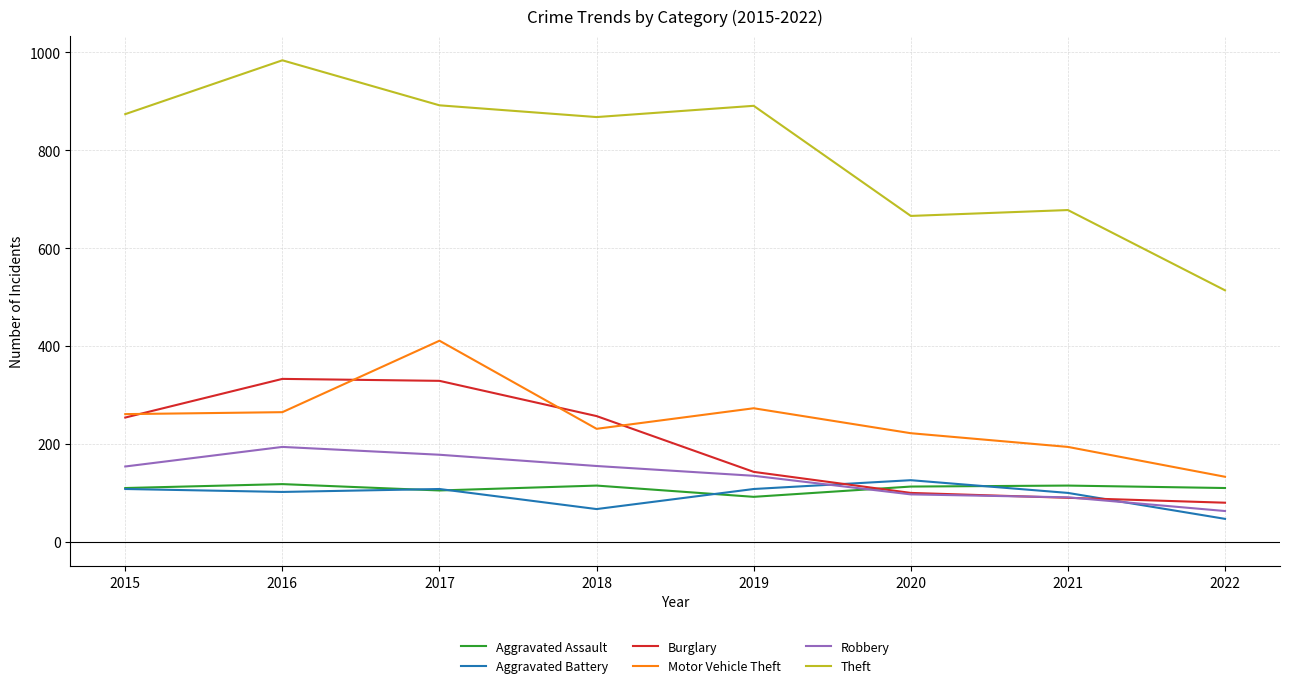

What is the sum of all Theft values?

6367